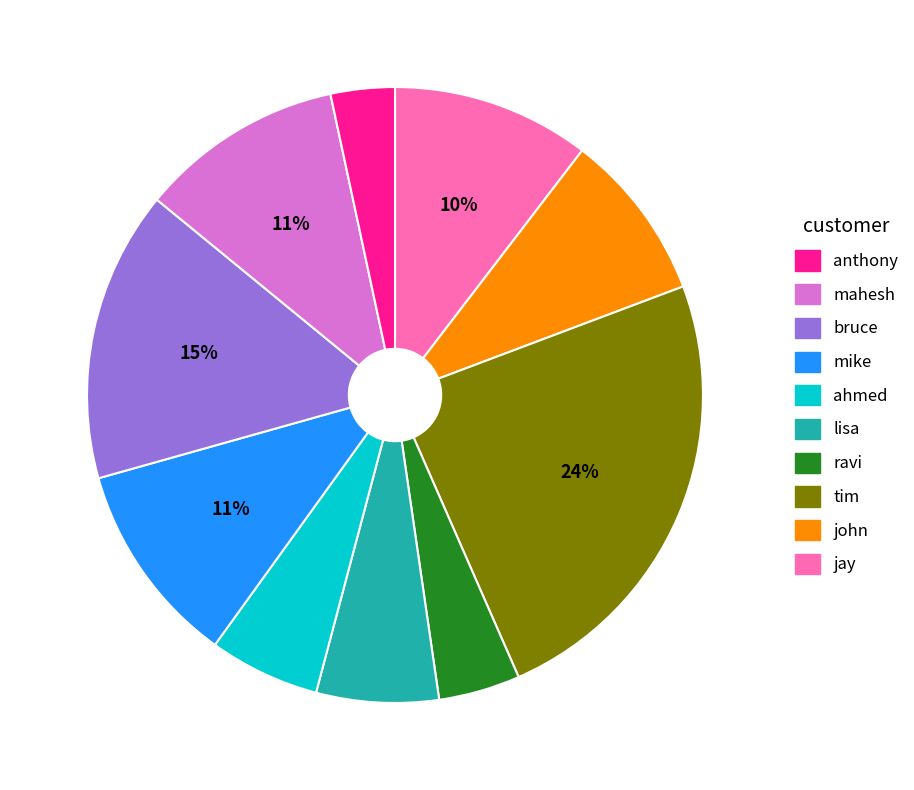

Does any single category account for the majority?

No